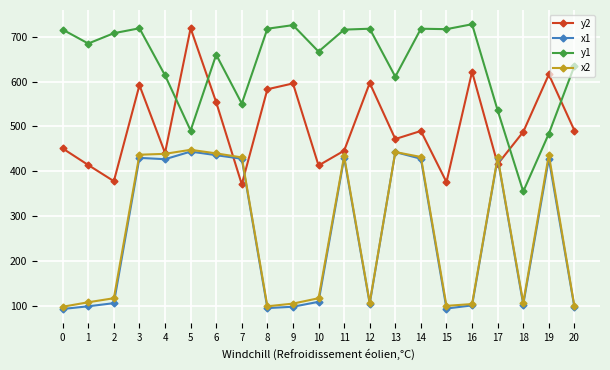

What is the maximum value shown in the chart?

728